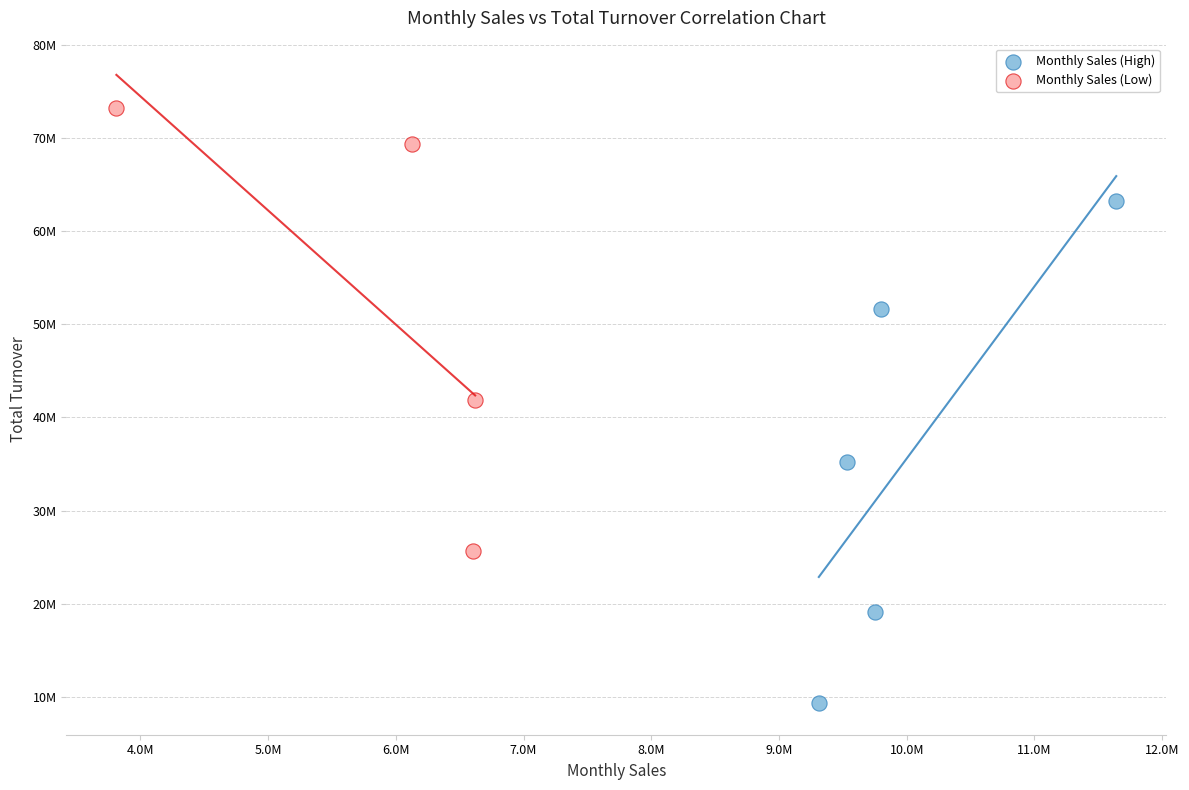

Which series reaches the maximum Y coordinate?

Monthly Sales (Low)